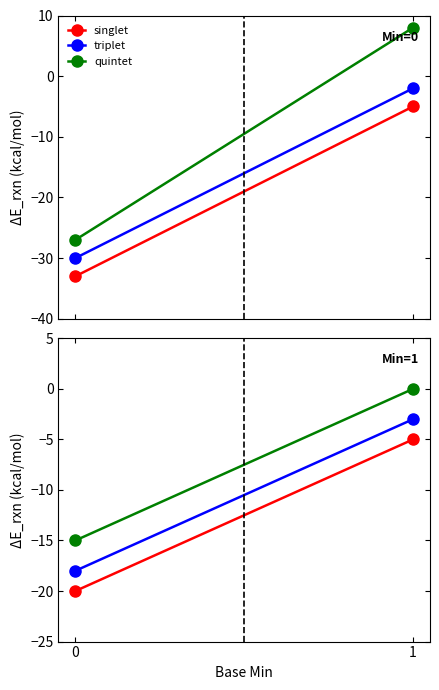

What are all the series names shown in the legend?

singlet, triplet, quintet